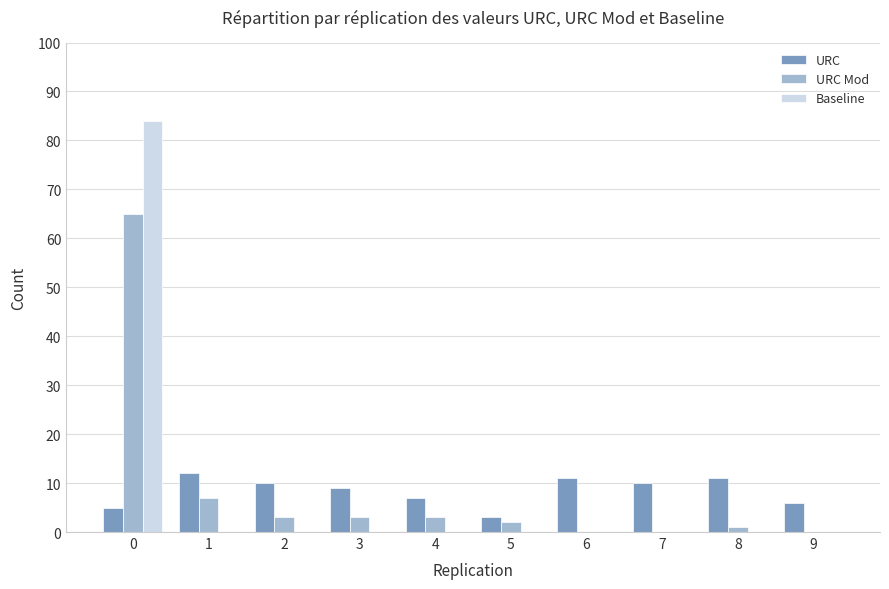

Is the value of URC at 5 greater than the value of Baseline at 6?

Yes